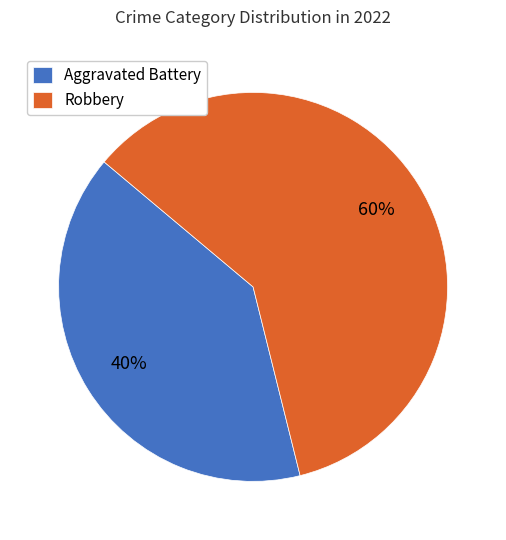

To the nearest percent, what is the combined percentage of Robbery and Aggravated Battery?

100%